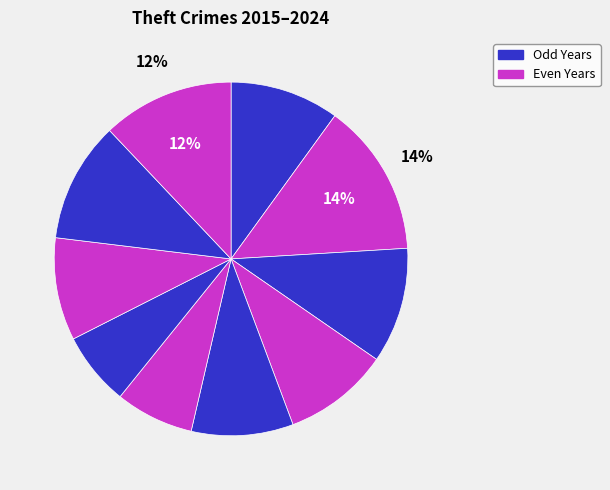

To the nearest percent, what is the average slice percentage?

10%